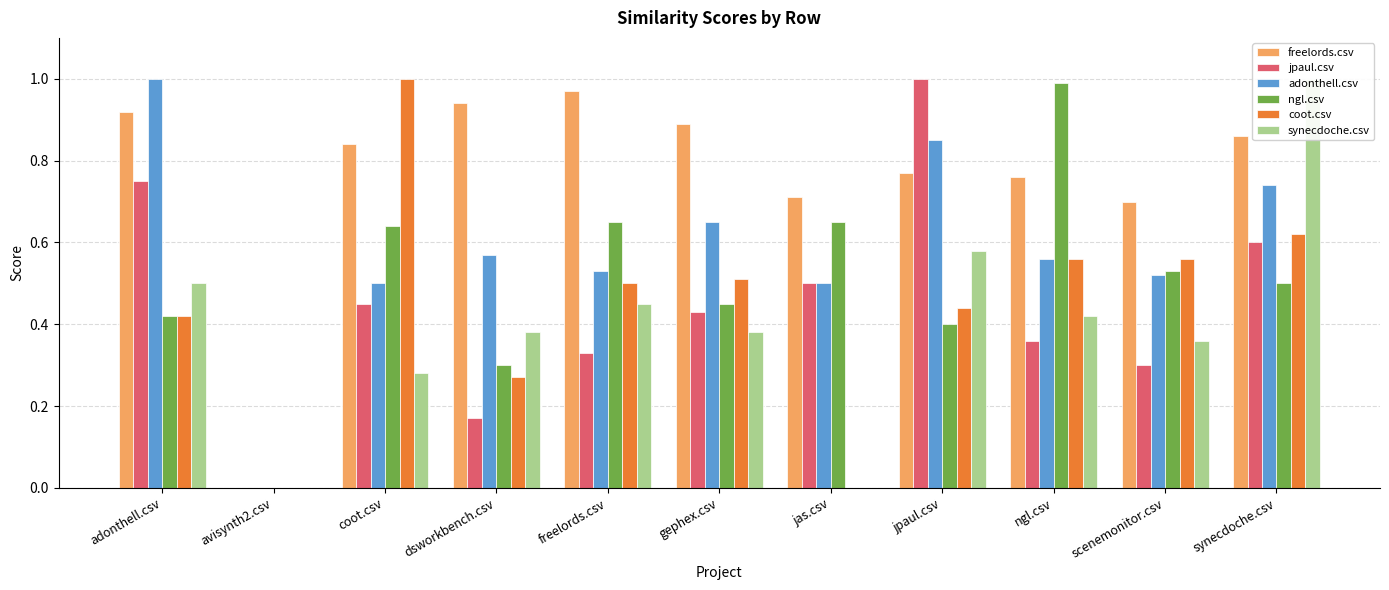

Reading right to left, list all the values displayed in this chart.

freelords.csv: 0.9	0.7	0.8	0.8	0.7	0.9	1.0	0.9	0.8	0.0	0.9
jpaul.csv: 0.6	0.3	0.4	1.0	0.5	0.4	0.3	0.2	0.5	0.0	0.8
adonthell.csv: 0.7	0.5	0.6	0.8	0.5	0.7	0.5	0.6	0.5	0.0	1.0
ngl.csv: 0.5	0.5	1.0	0.4	0.7	0.5	0.7	0.3	0.6	0.0	0.4
coot.csv: 0.6	0.6	0.6	0.4	0.0	0.5	0.5	0.3	1.0	0.0	0.4
synecdoche.csv: 1.0	0.4	0.4	0.6	0.0	0.4	0.5	0.4	0.3	0.0	0.5